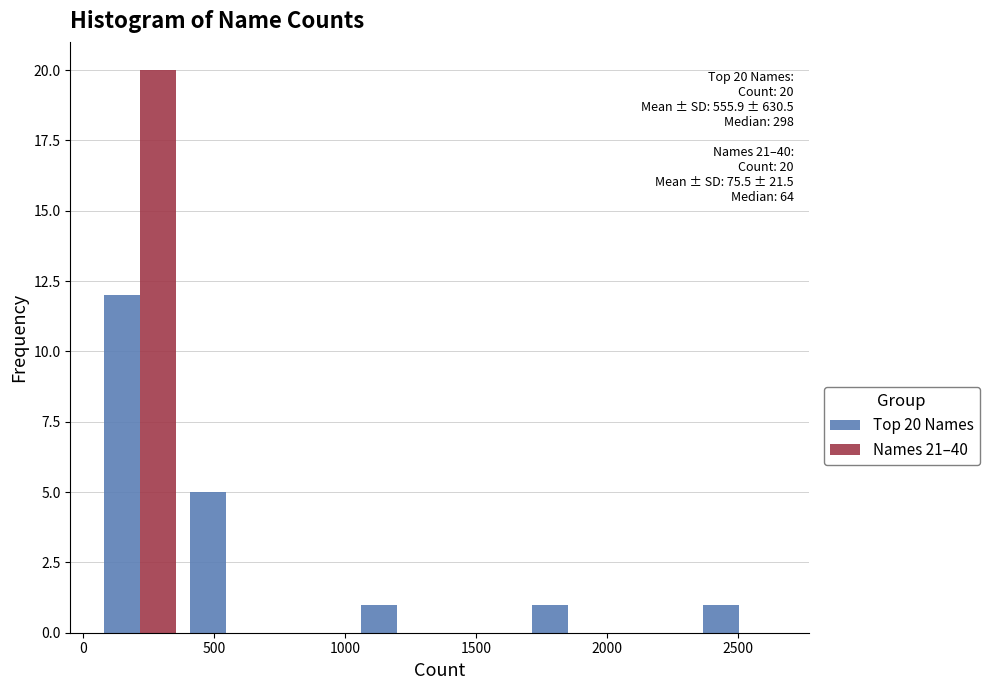

In the Top 20 Names series, which range on the x-axis has the tallest bar?

50 to 400